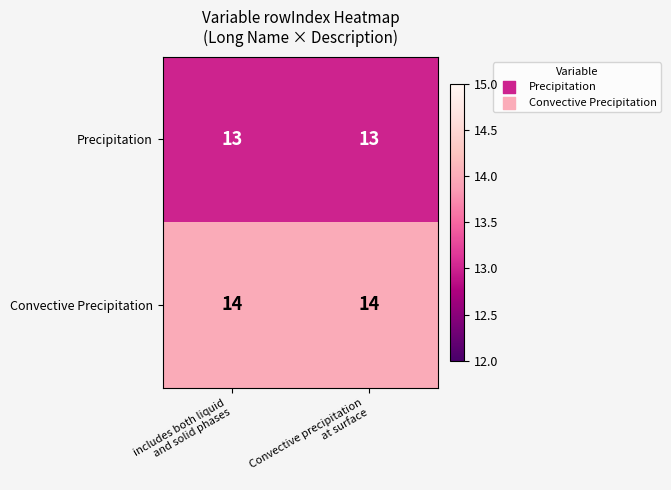

What is the total value across all series at Convective precipitation
at surface?

27